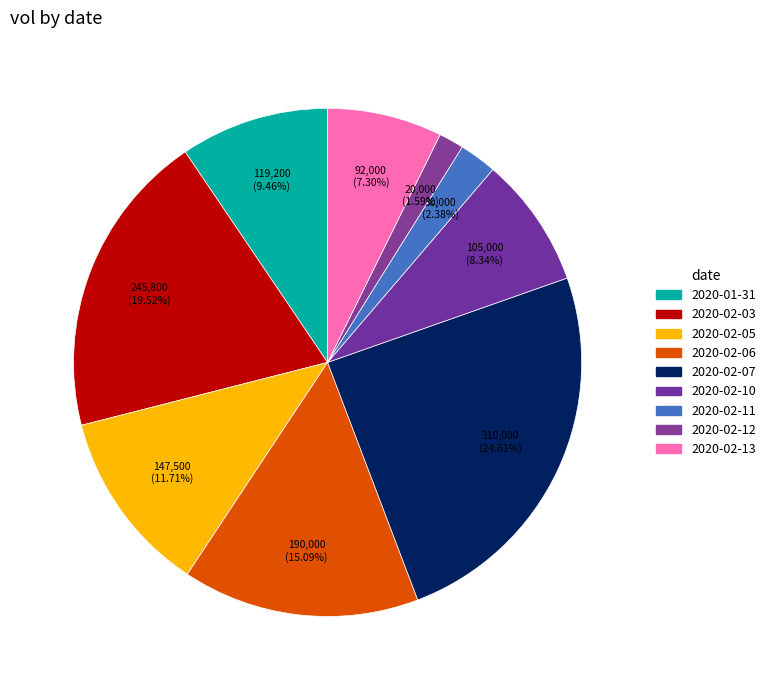

What percentage is NOT represented by 2020-02-06?

84.9%